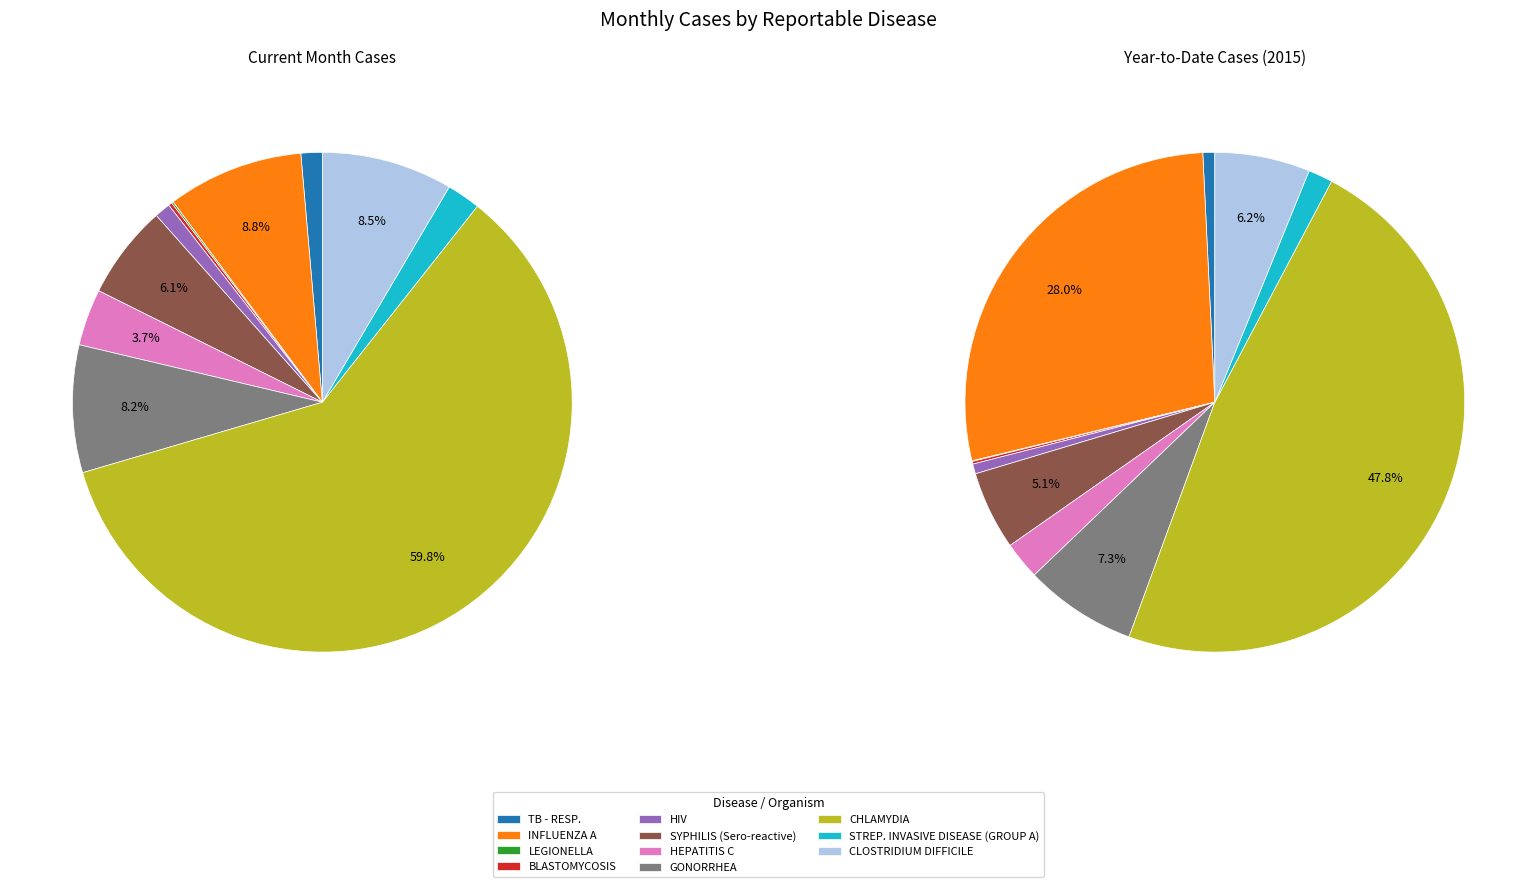

What is the largest slice in the pie chart?

CHLAMYDIA